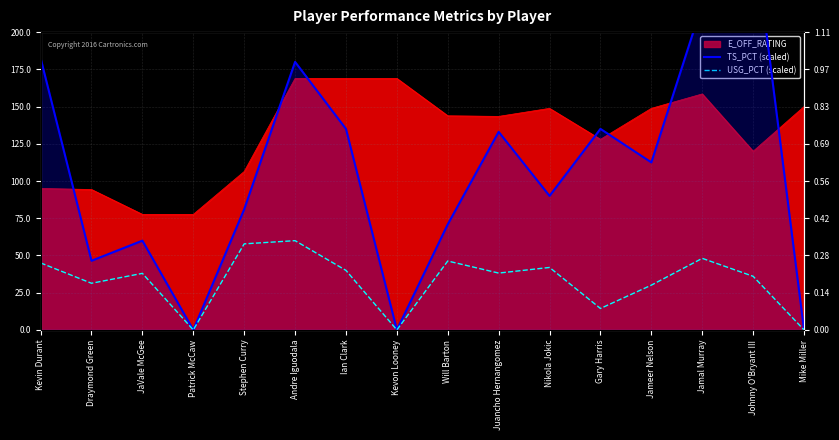

What is the difference between the highest and lowest values at Andre Iguodala?

120.1